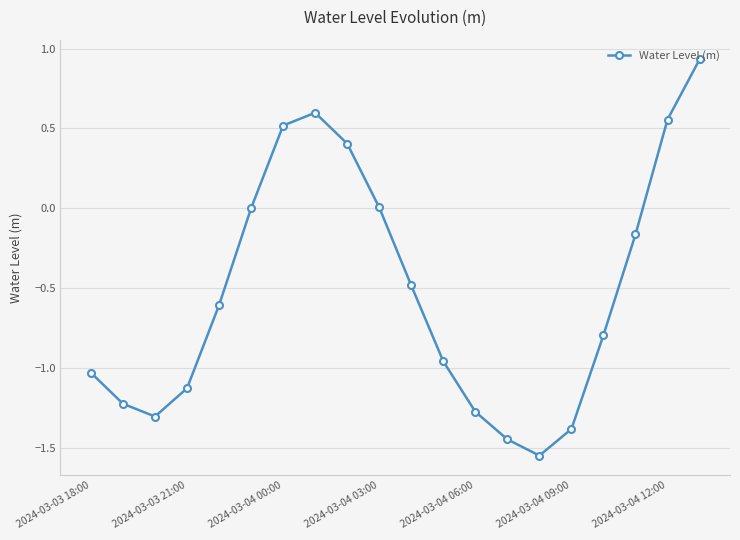

What is the difference between the maximum and minimum values?

2.5